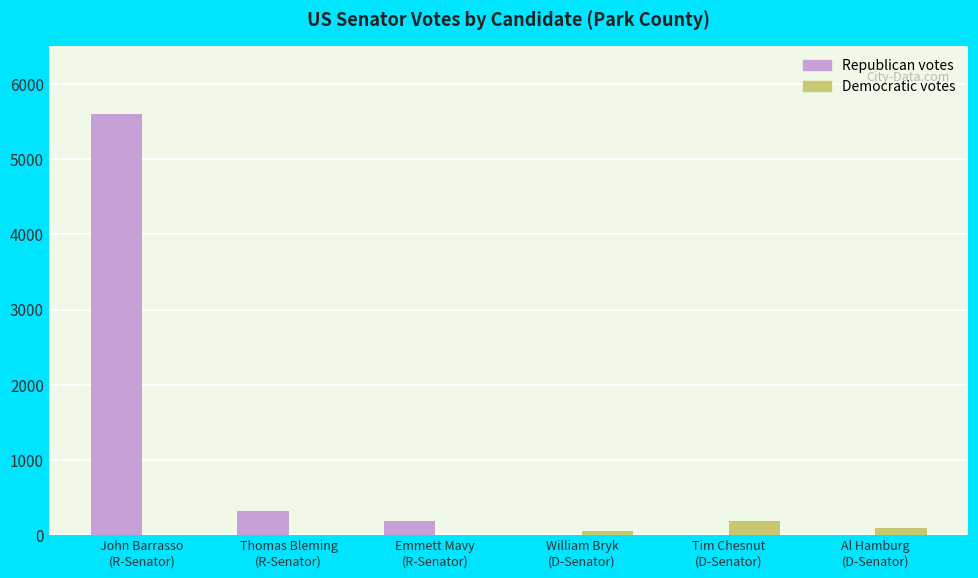

The Democratic votes series shows 0 at Emmett Mavy
(R-Senator). True or false?

True